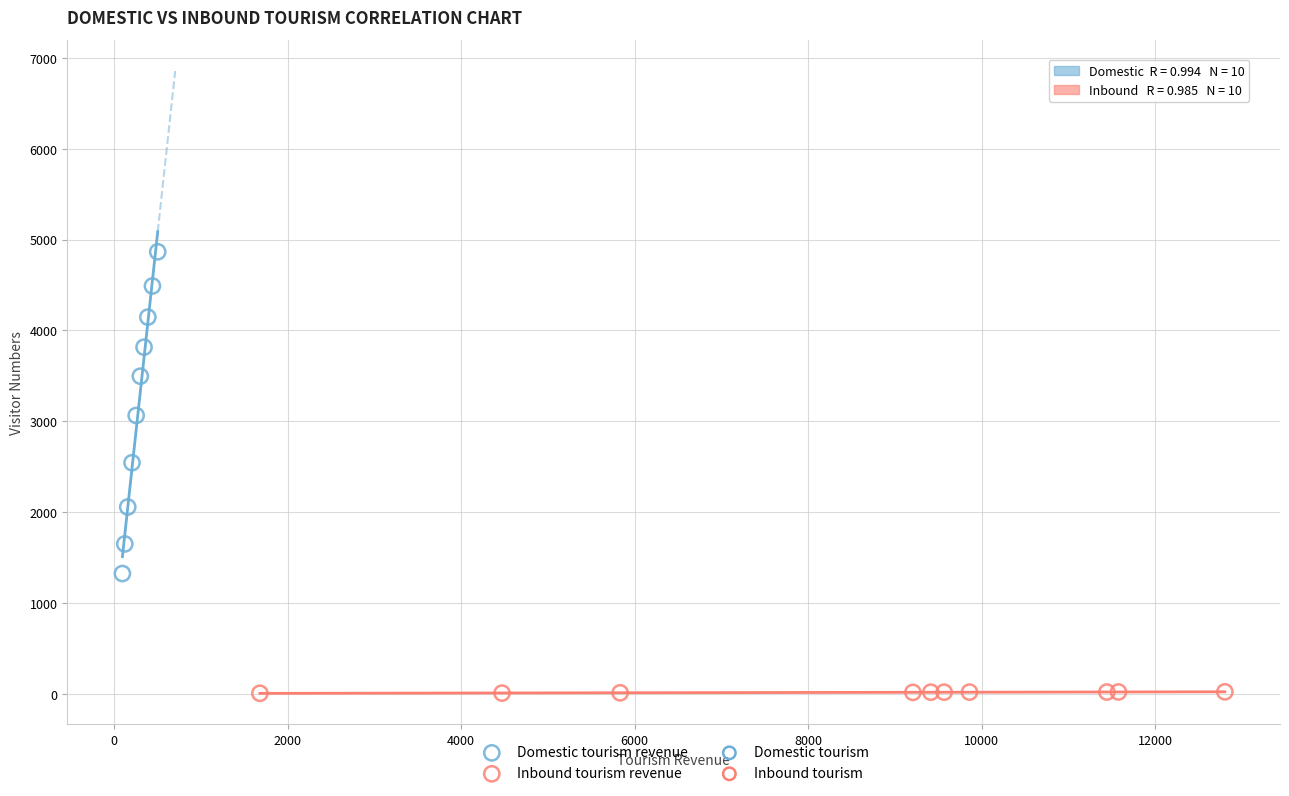

Which series reaches the maximum Y coordinate?

Domestic tourism revenue